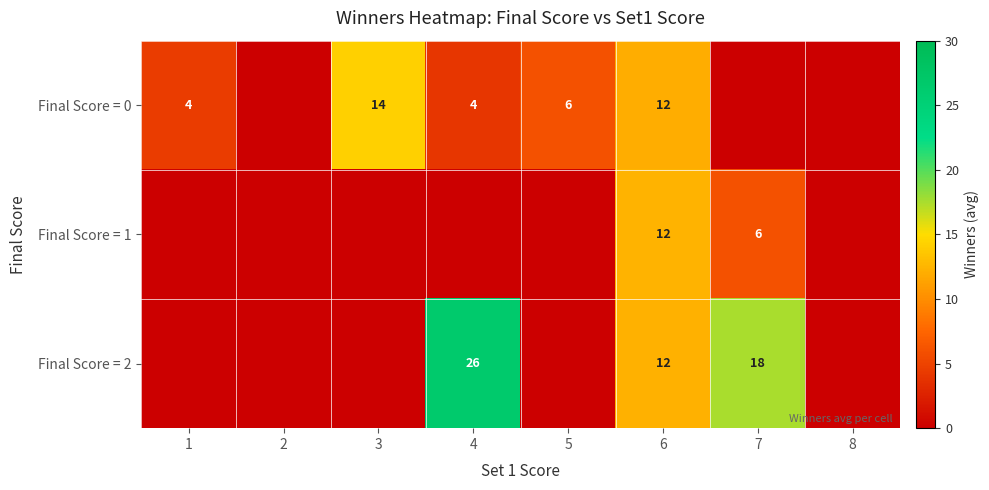

The value of Final Score = 2 at 4 is 26. True or false?

True